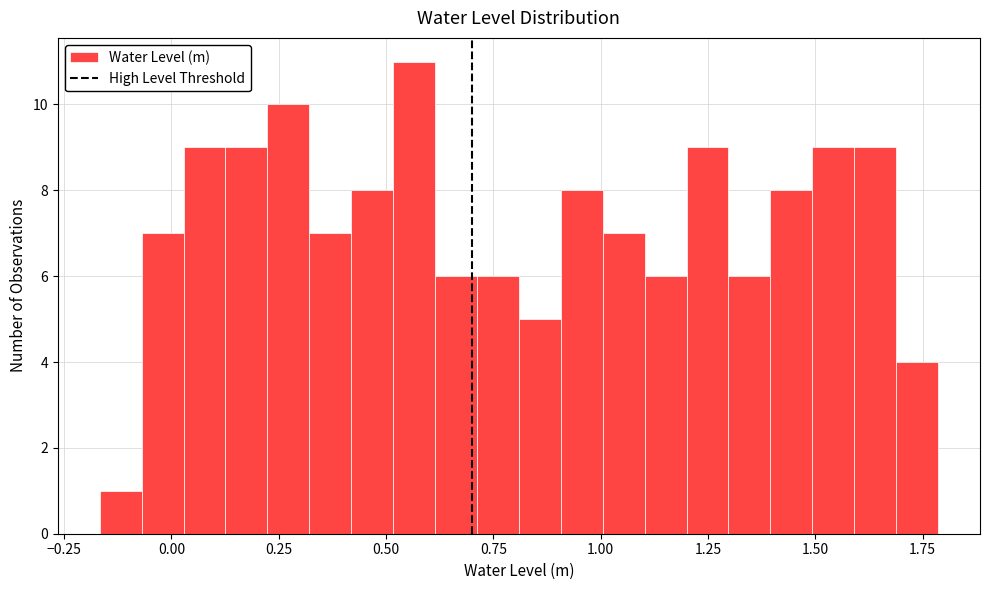

Around what value on the x-axis is the tallest bar? Give the approximate position of its centre, as read against the axis.

0.55